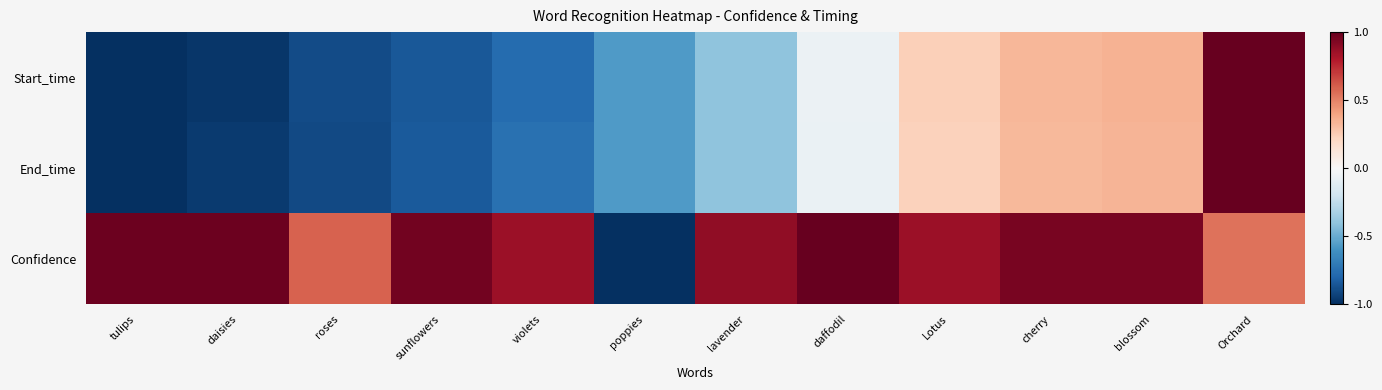

How many categories are shown in the chart?

12